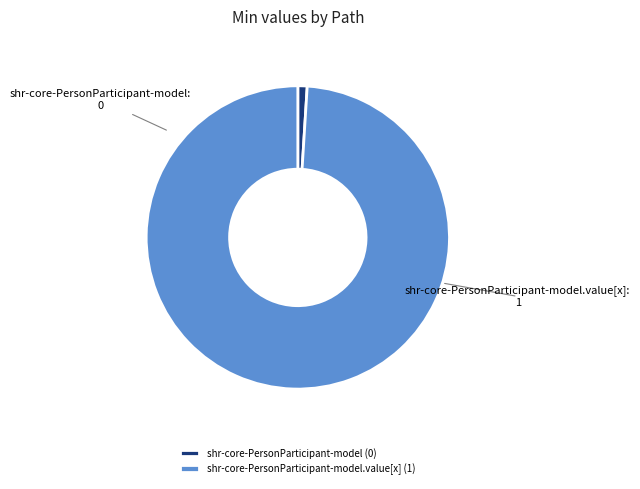

What is the majority slice?

shr-core-PersonParticipant-model.value[x] (1)